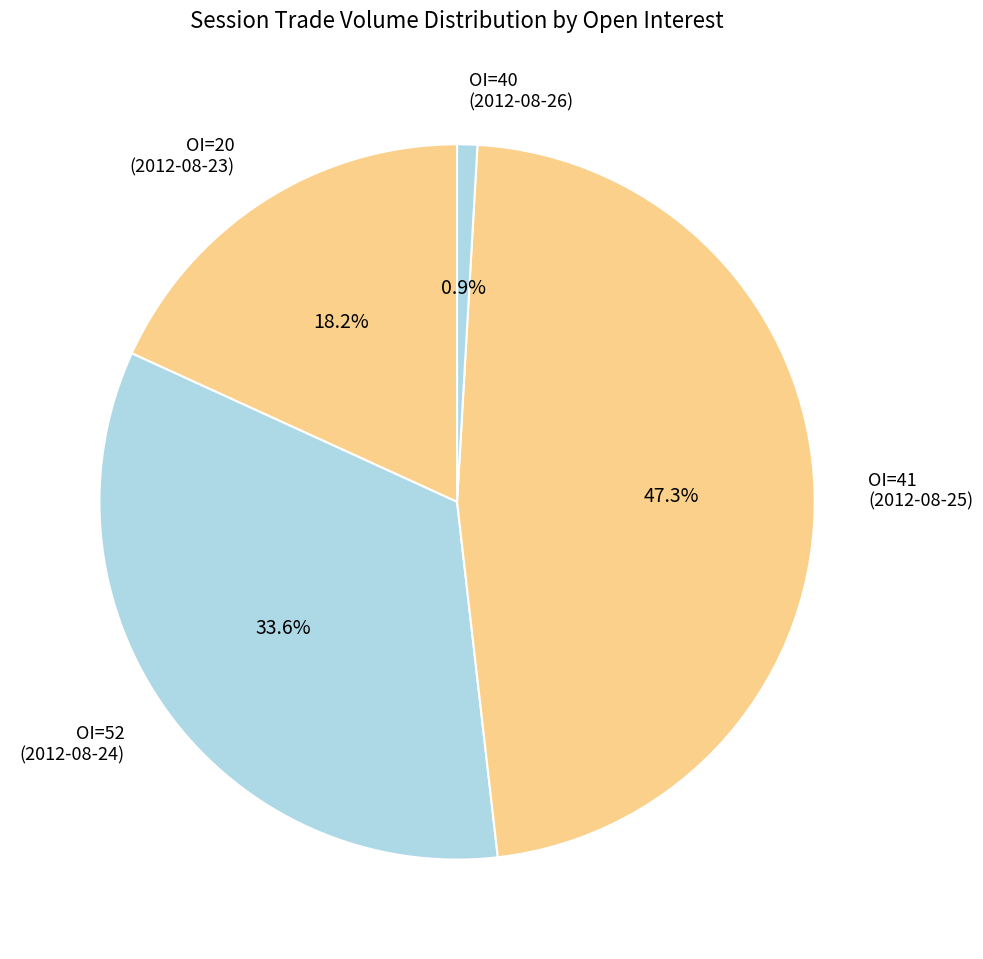

To the nearest percent, what is the average slice percentage?

25%